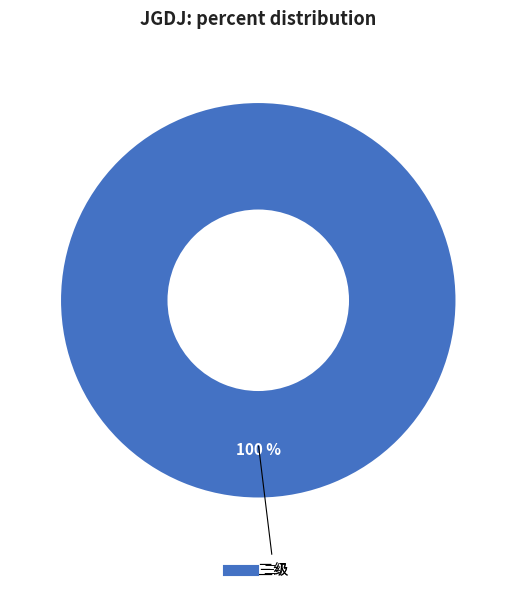

Is there any slice that represents more than half of the pie?

Yes